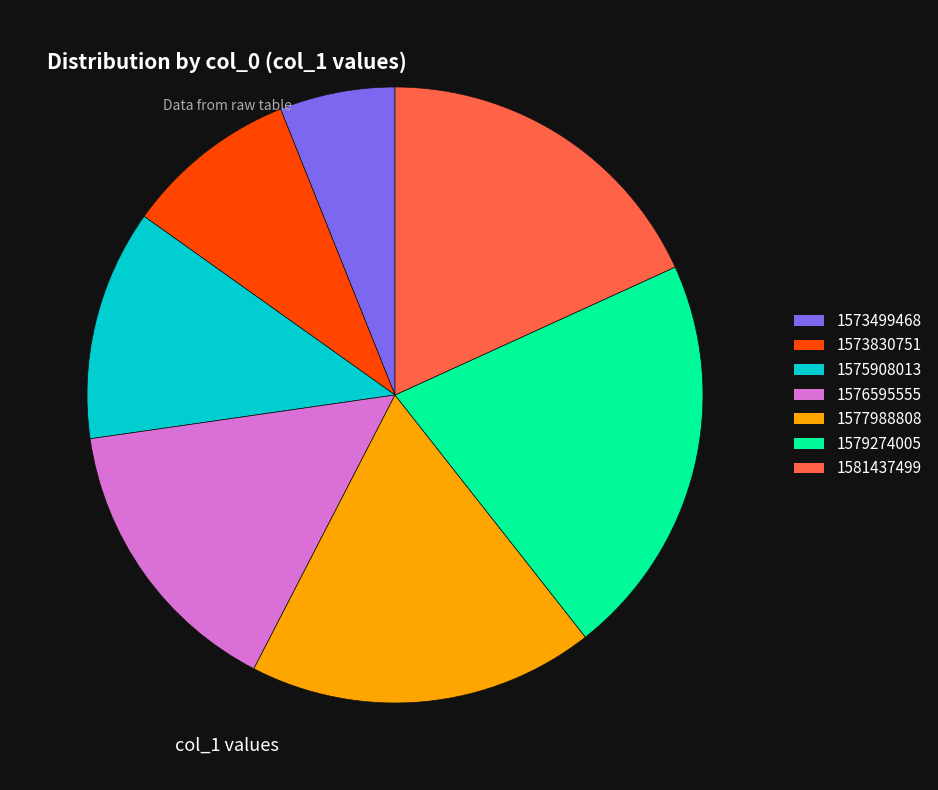

How many segments does this pie chart have?

7